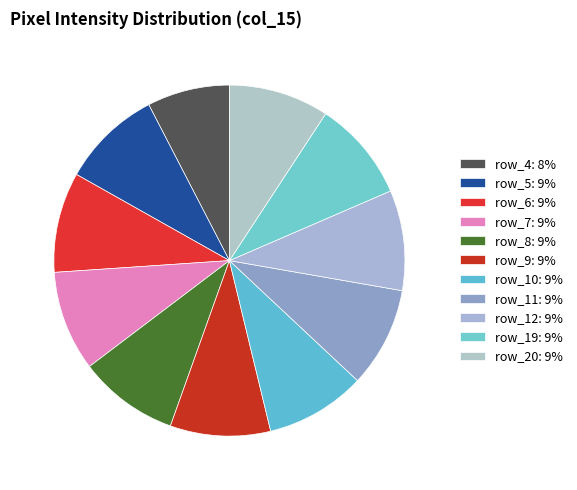

Count the number of slices in the pie.

11